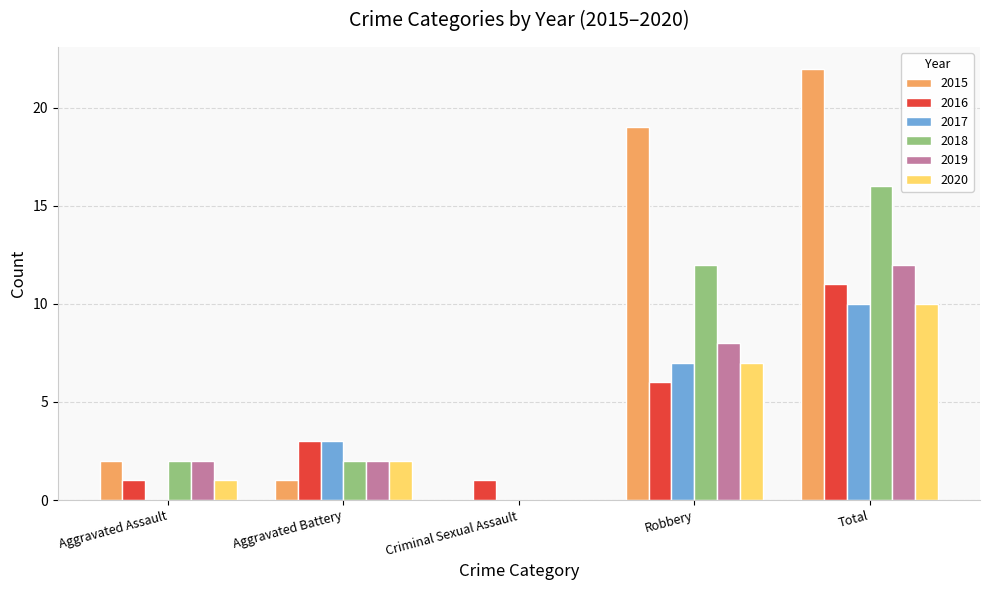

Which label corresponds to the largest value in the chart?

Total